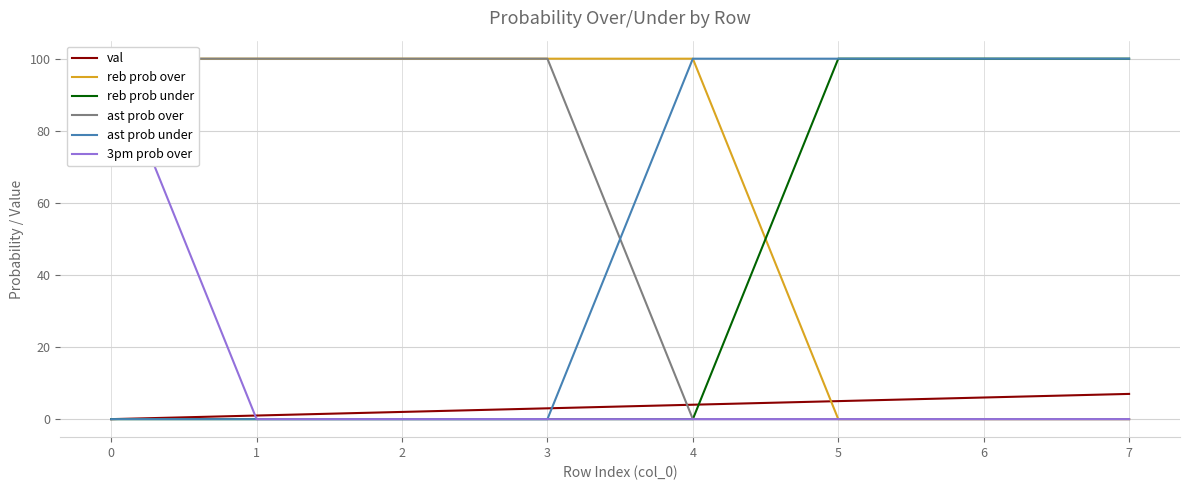

Which series has the largest total across all categories?

reb prob over